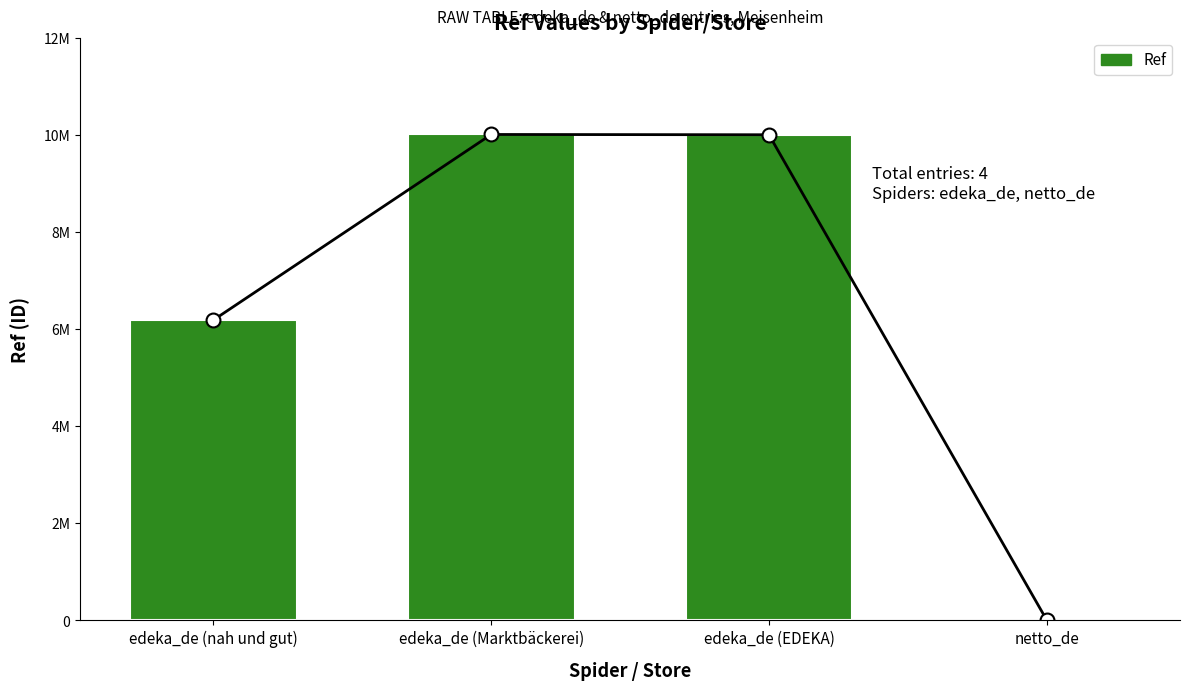

What is the smallest value displayed?

3609